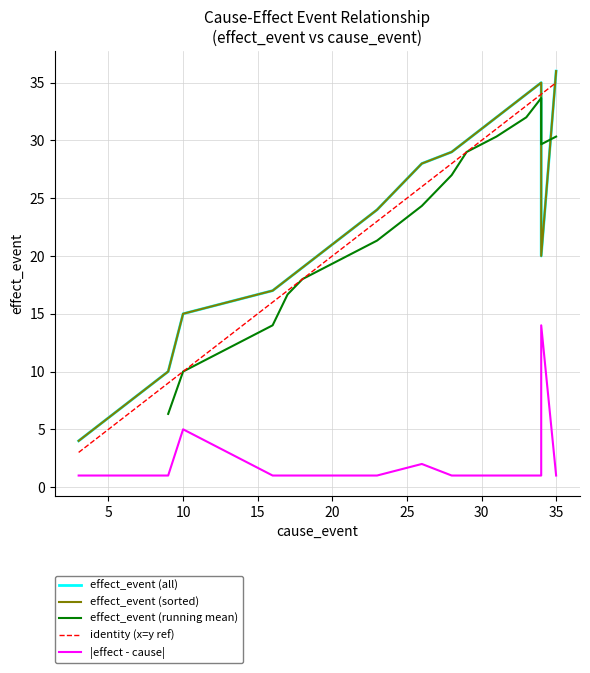

Rank the categories by value from highest to lowest.

35, 34, 33, 31, 29, 28, 26, 23, 20, 34, 18, 17, 16, 10, 9, 4, 3